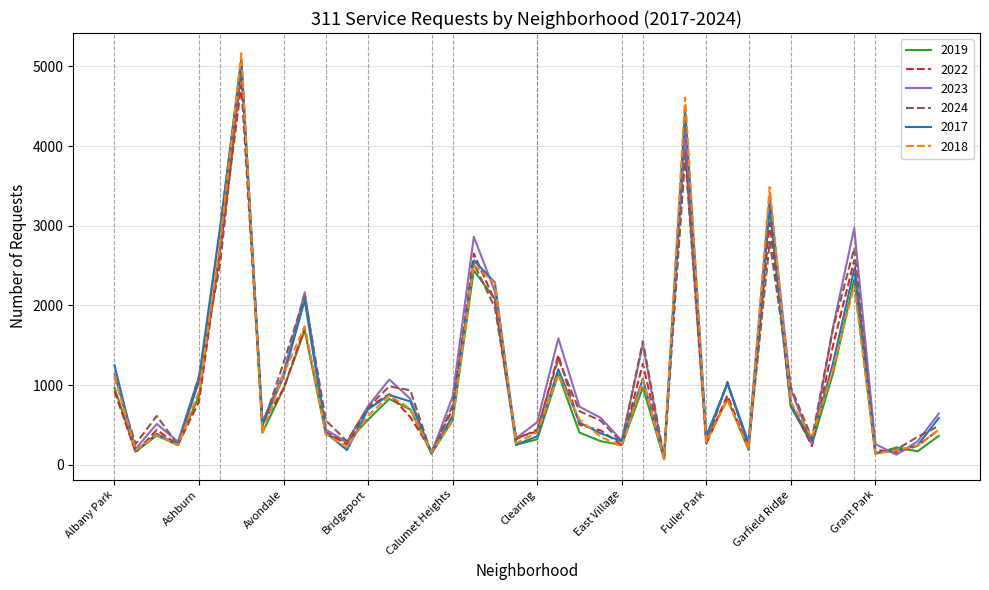

Which series has the largest range (max minus min)?

2018